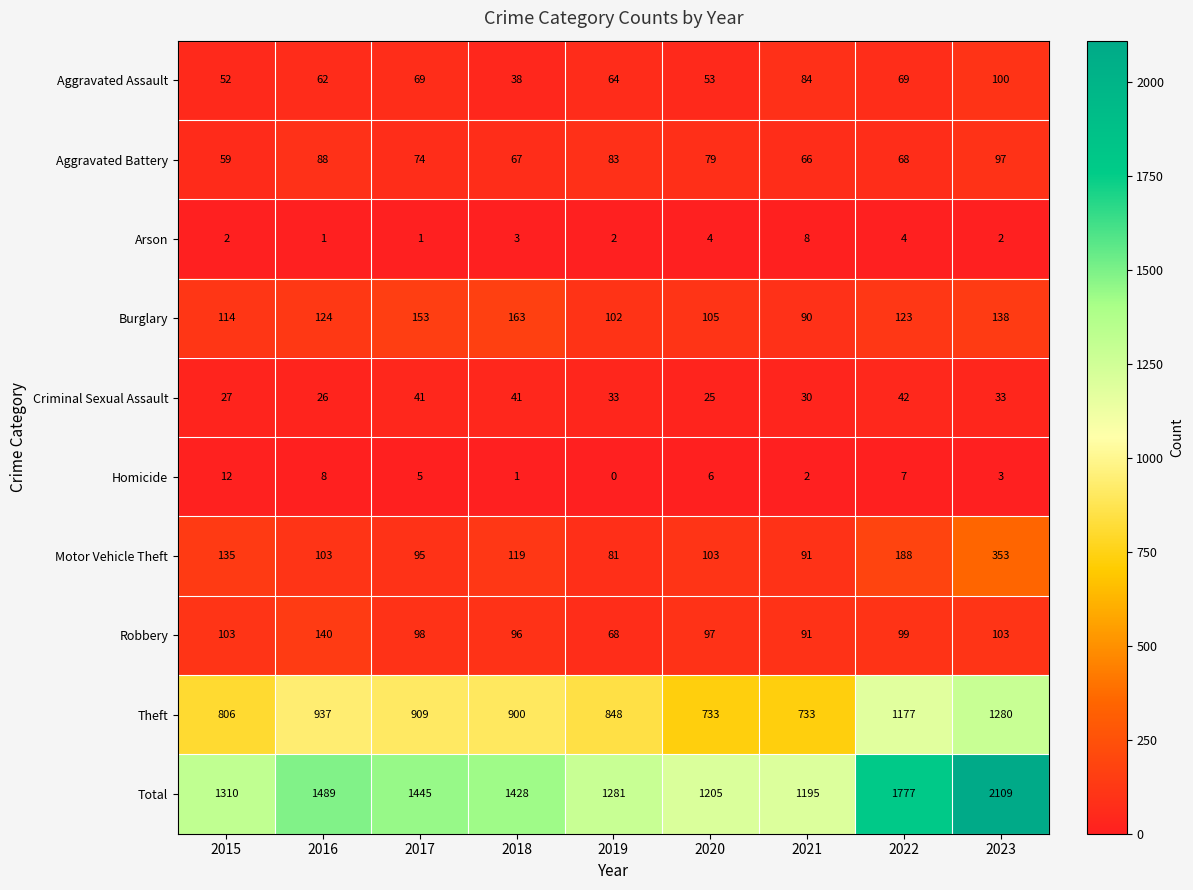

What is the difference between the Total values at 2017 and 2020?

240